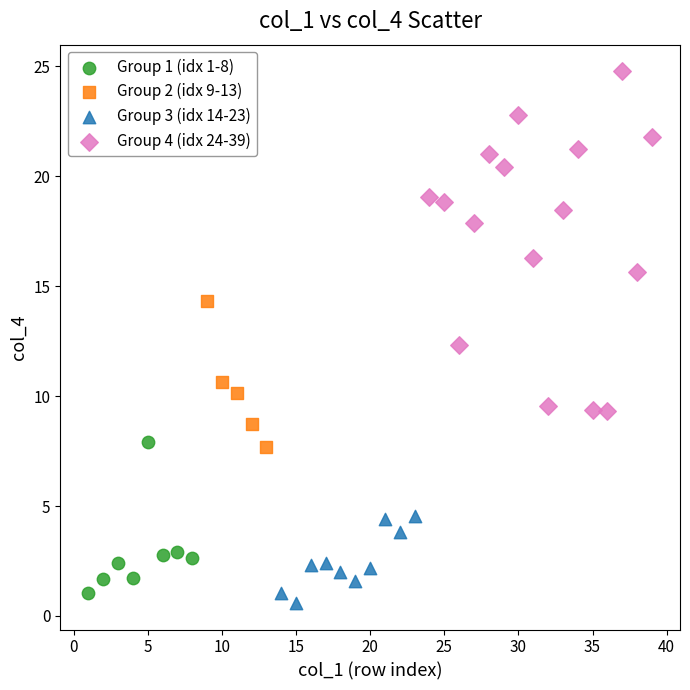

Which series reaches the minimum Y coordinate?

Group 3 (idx 14-23)